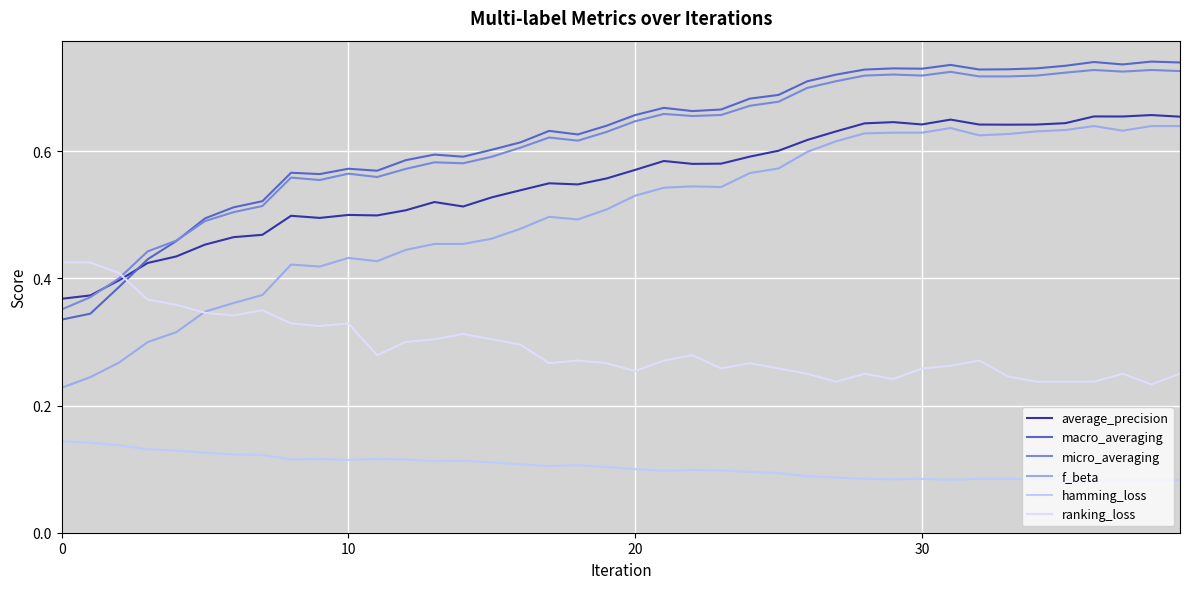

Reading left to right, extract all data points from this chart.

average_precision: 0.4	0.4	0.4	0.4	0.4	0.5	0.5	0.5	0.5	0.5	0.5	0.5	0.5	0.5	0.5	0.5	0.5	0.5	0.5	0.6	0.6	0.6	0.6	0.6	0.6	0.6	0.6	0.6	0.6	0.6	0.6	0.6	0.6	0.6	0.6	0.6	0.7	0.7	0.7	0.7
macro_averaging: 0.3	0.3	0.4	0.4	0.5	0.5	0.5	0.5	0.6	0.6	0.6	0.6	0.6	0.6	0.6	0.6	0.6	0.6	0.6	0.6	0.7	0.7	0.7	0.7	0.7	0.7	0.7	0.7	0.7	0.7	0.7	0.7	0.7	0.7	0.7	0.7	0.7	0.7	0.7	0.7
micro_averaging: 0.4	0.4	0.4	0.4	0.5	0.5	0.5	0.5	0.6	0.6	0.6	0.6	0.6	0.6	0.6	0.6	0.6	0.6	0.6	0.6	0.6	0.7	0.7	0.7	0.7	0.7	0.7	0.7	0.7	0.7	0.7	0.7	0.7	0.7	0.7	0.7	0.7	0.7	0.7	0.7
f_beta: 0.2	0.2	0.3	0.3	0.3	0.3	0.4	0.4	0.4	0.4	0.4	0.4	0.4	0.5	0.5	0.5	0.5	0.5	0.5	0.5	0.5	0.5	0.5	0.5	0.6	0.6	0.6	0.6	0.6	0.6	0.6	0.6	0.6	0.6	0.6	0.6	0.6	0.6	0.6	0.6
hamming_loss: 0.1	0.1	0.1	0.1	0.1	0.1	0.1	0.1	0.1	0.1	0.1	0.1	0.1	0.1	0.1	0.1	0.1	0.1	0.1	0.1	0.1	0.1	0.1	0.1	0.1	0.1	0.1	0.1	0.1	0.1	0.1	0.1	0.1	0.1	0.1	0.1	0.1	0.1	0.1	0.1
ranking_loss: 0.4	0.4	0.4	0.4	0.4	0.3	0.3	0.3	0.3	0.3	0.3	0.3	0.3	0.3	0.3	0.3	0.3	0.3	0.3	0.3	0.3	0.3	0.3	0.3	0.3	0.3	0.2	0.2	0.2	0.2	0.3	0.3	0.3	0.2	0.2	0.2	0.2	0.2	0.2	0.2